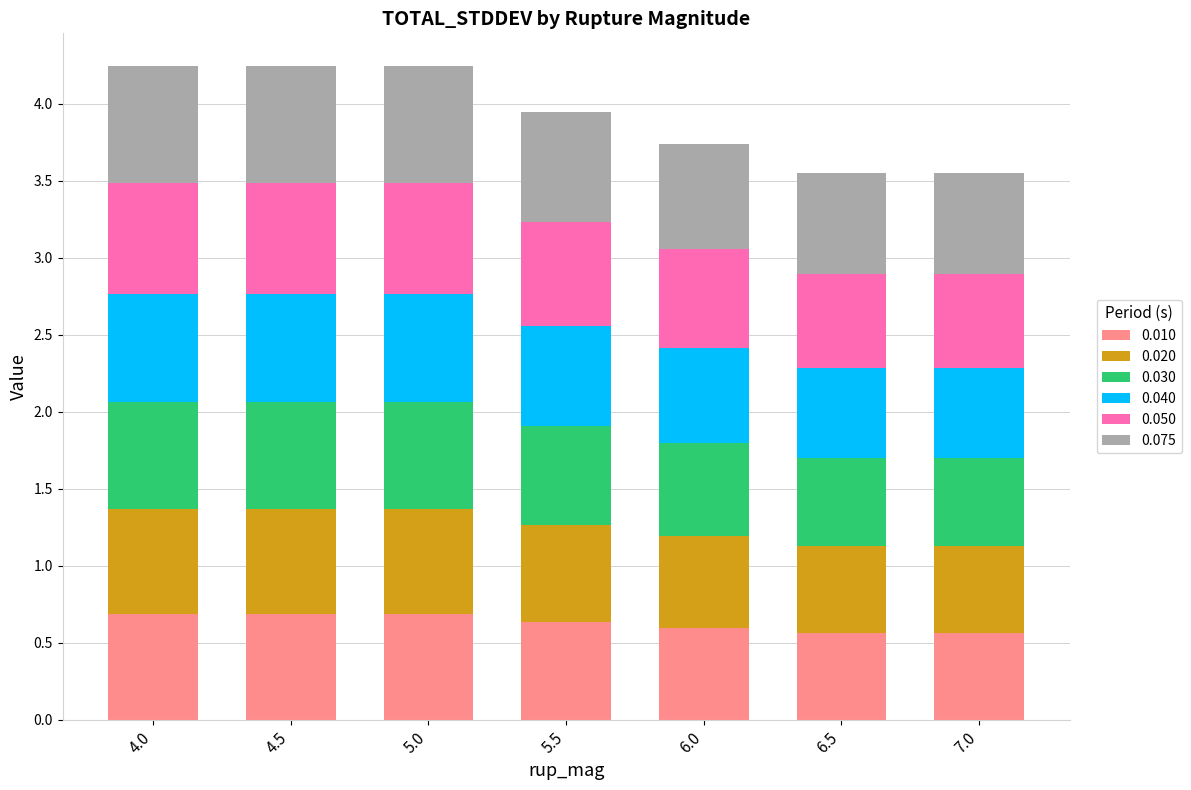

What is the total value across all series at 6.0?

3.7